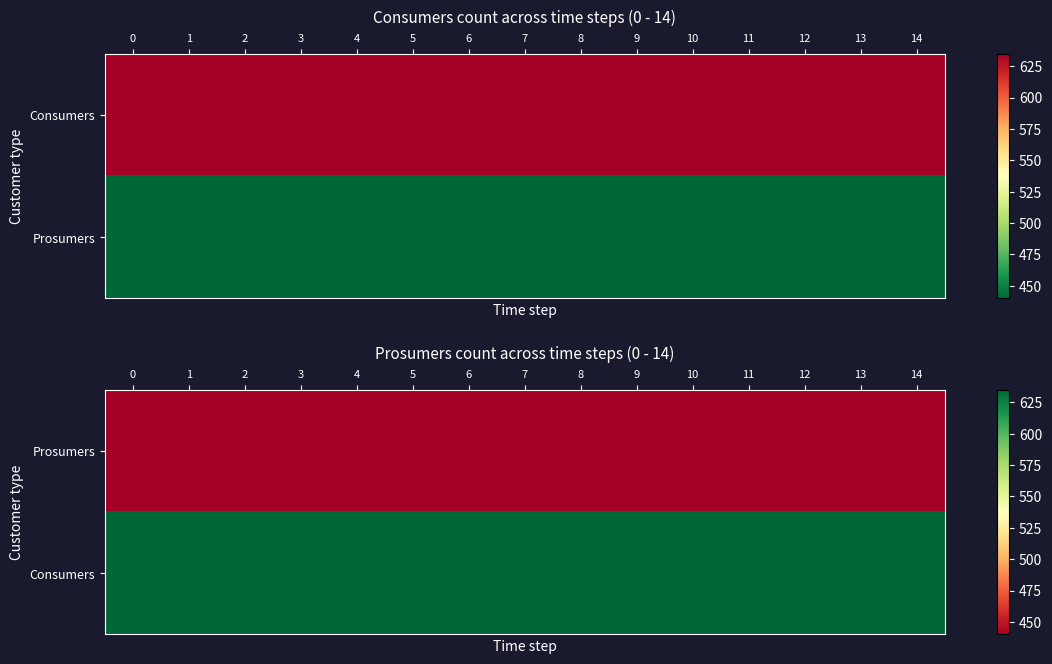

How many categories are shown in the chart?

15